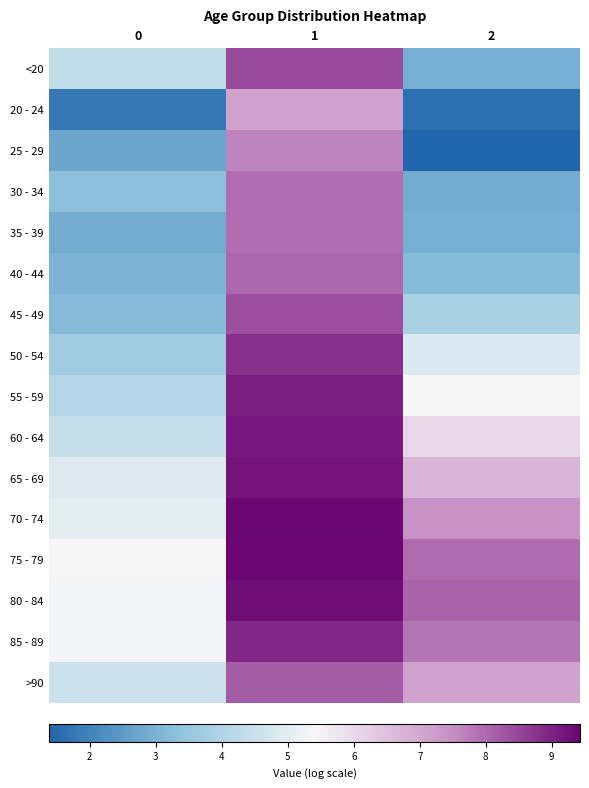

Reading right to left, what are all the values shown in this chart?

<20: 2=2.9	1=8.4	0=4.4
20 - 24: 2=1.6	1=7.1	0=1.8
25 - 29: 2=1.4	1=7.6	0=2.7
30 - 34: 2=2.9	1=7.9	0=3.3
35 - 39: 2=2.9	1=7.9	0=2.9
40 - 44: 2=3.2	1=8.0	0=3.0
45 - 49: 2=3.9	1=8.4	0=3.2
50 - 54: 2=4.8	1=8.8	0=3.7
55 - 59: 2=5.4	1=9.0	0=4.1
60 - 64: 2=6.1	1=9.1	0=4.4
65 - 69: 2=6.7	1=9.2	0=4.9
70 - 74: 2=7.4	1=9.4	0=5.0
75 - 79: 2=8.0	1=9.4	0=5.4
80 - 84: 2=8.1	1=9.3	0=5.3
85 - 89: 2=7.8	1=8.9	0=5.3
>90: 2=7.1	1=8.2	0=4.5